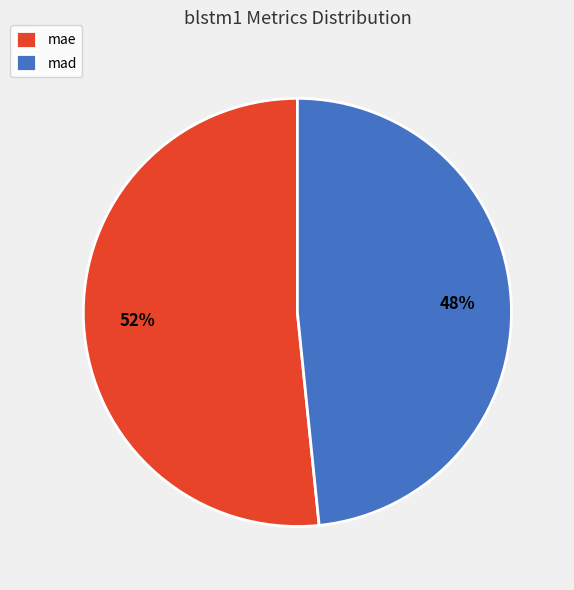

What is the ratio of the value at mae to the value at mad?

1.1